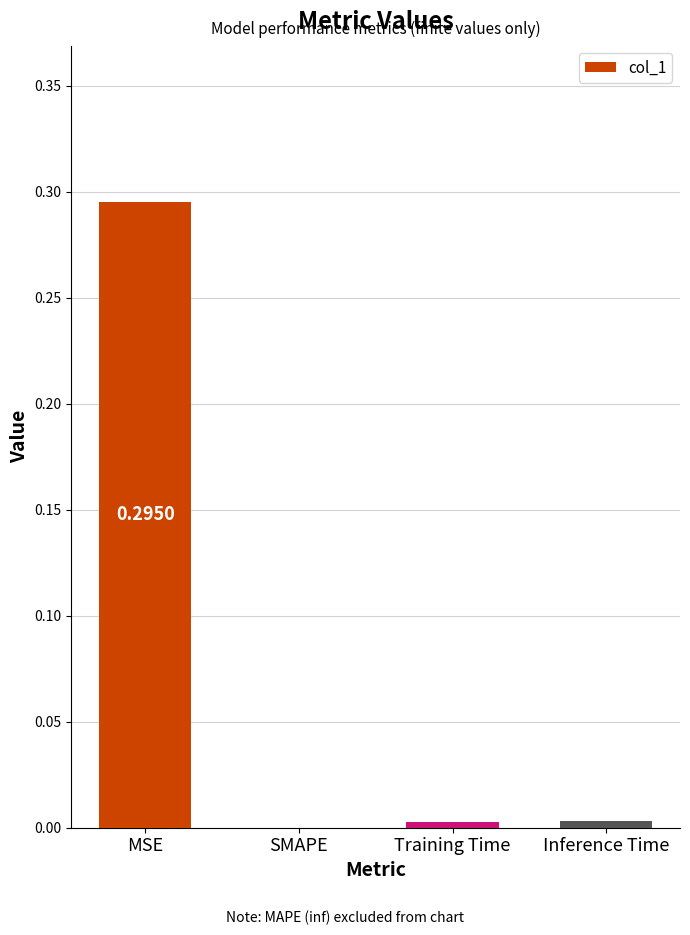

The value at SMAPE is -0.2. True or false?

False